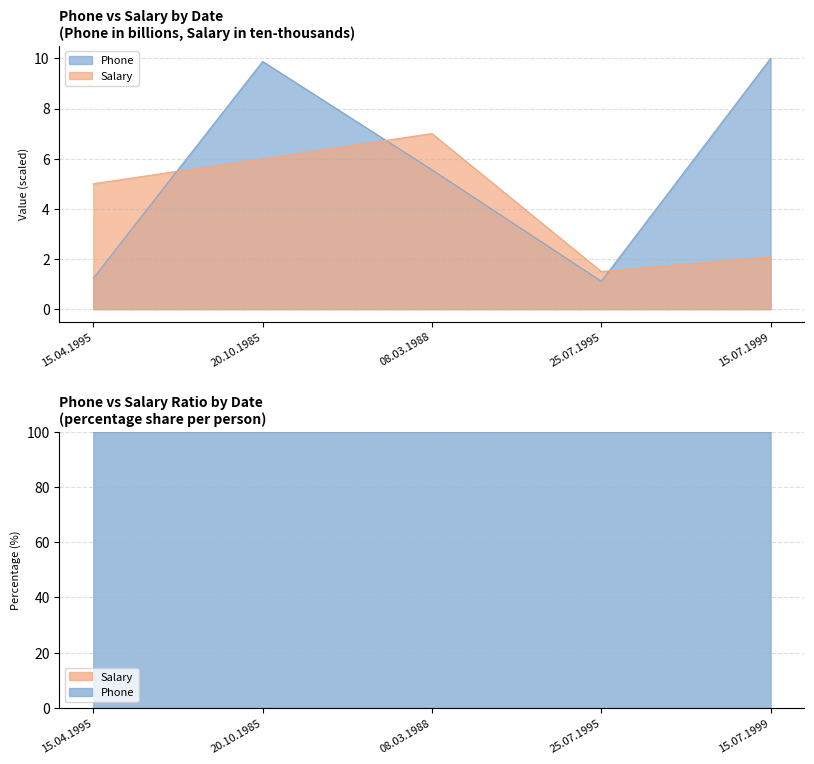

What is the value of the Phone point at the 4th from the left?

1.1